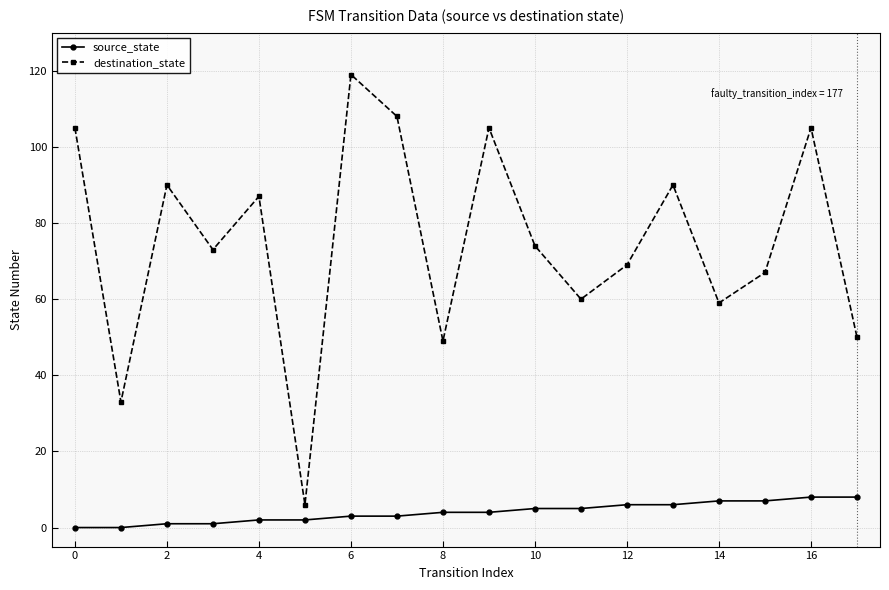

Which series has the widest spread of values?

destination_state